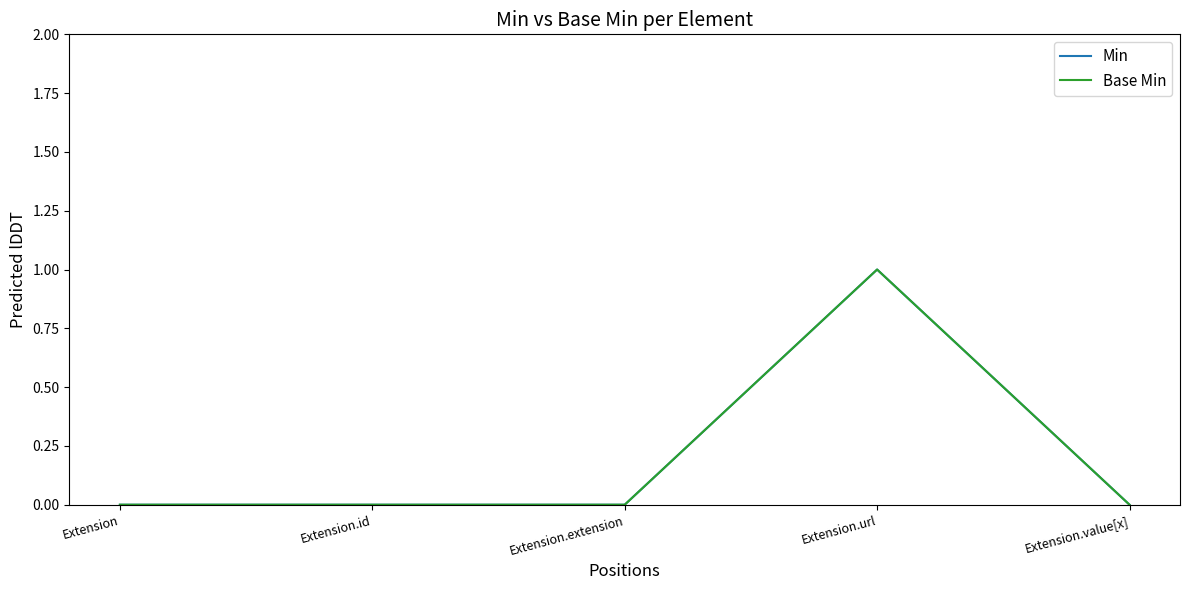

Does the chart have visible grid lines?

No